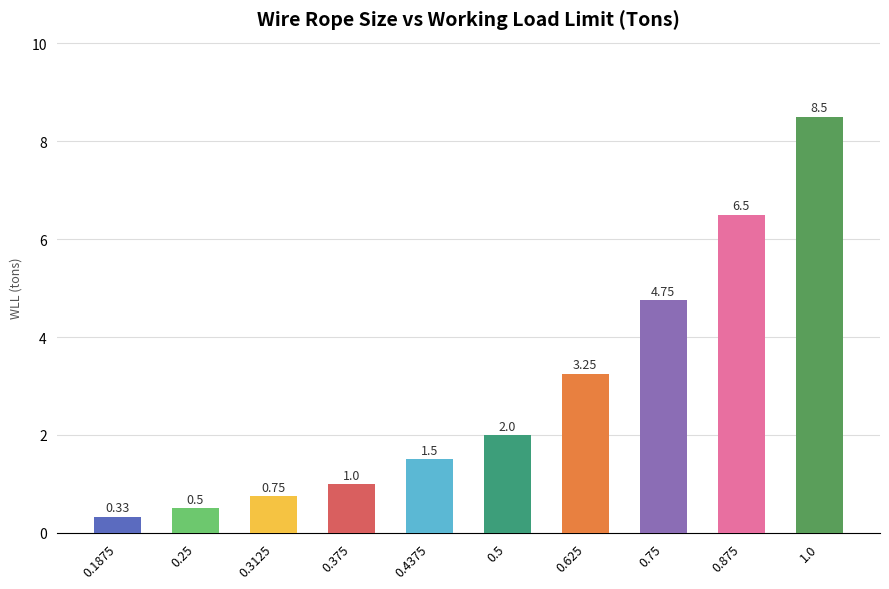

What is the difference between the second highest and second lowest values?

6.0